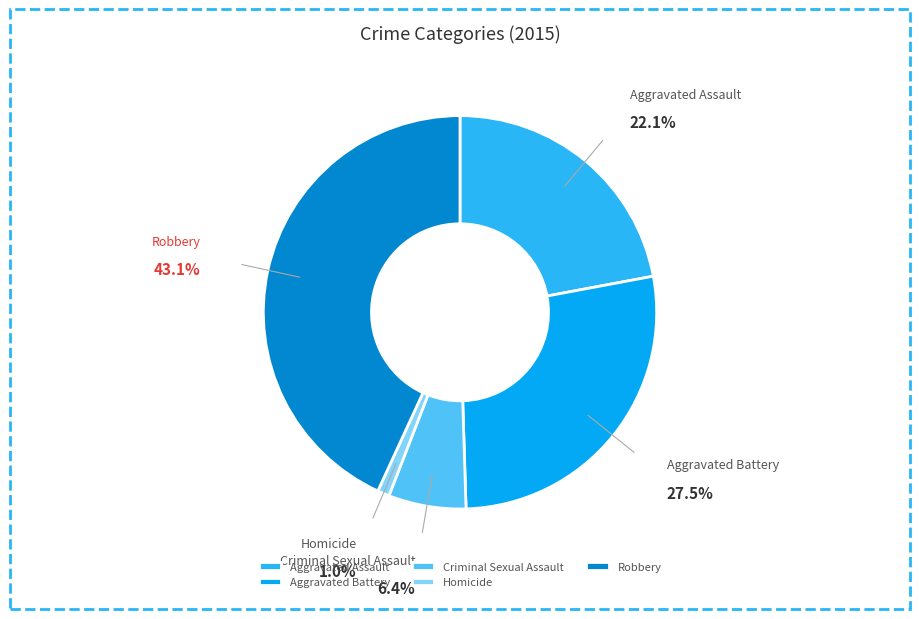

Combined, do Homicide and Aggravated Assault account for over 50%?

No